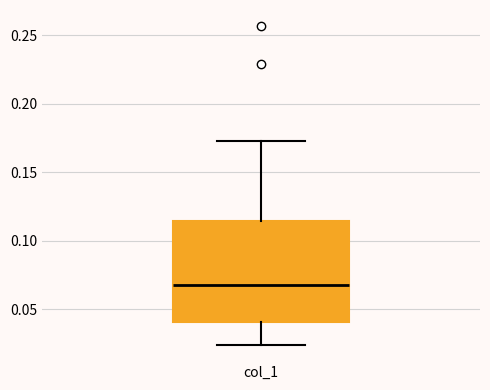

Read this box plot against the y-axis: the position of the median line, the range covered by the box, and the ends of both whiskers. The values are not printed on the chart, so give them approximately, as read against the axis.

median 0.070, box 0.040 to 0.115, whiskers 0.025 to 0.175